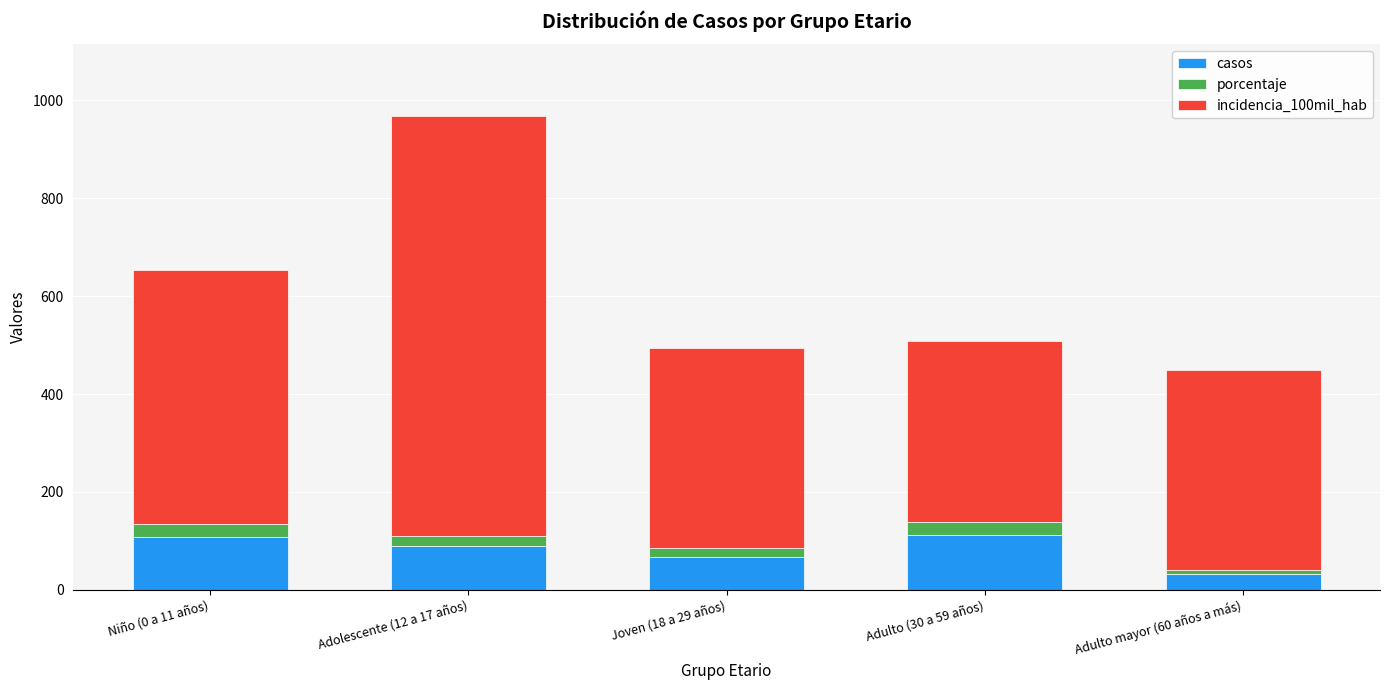

What is the lowest value of the casos series?

33.0